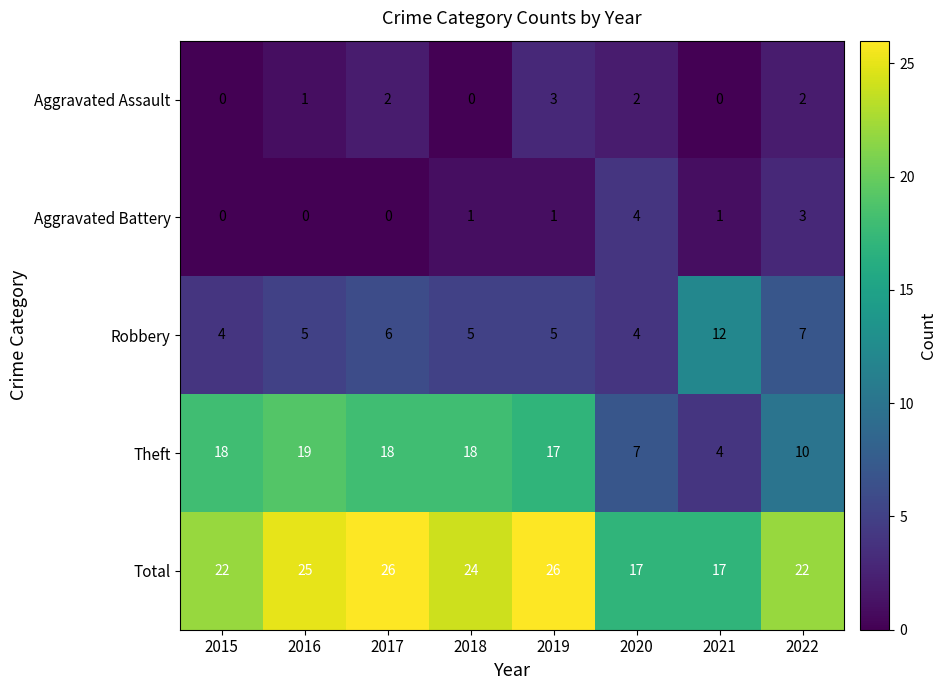

Is it true that Aggravated Battery equals 0 at 2015?

True